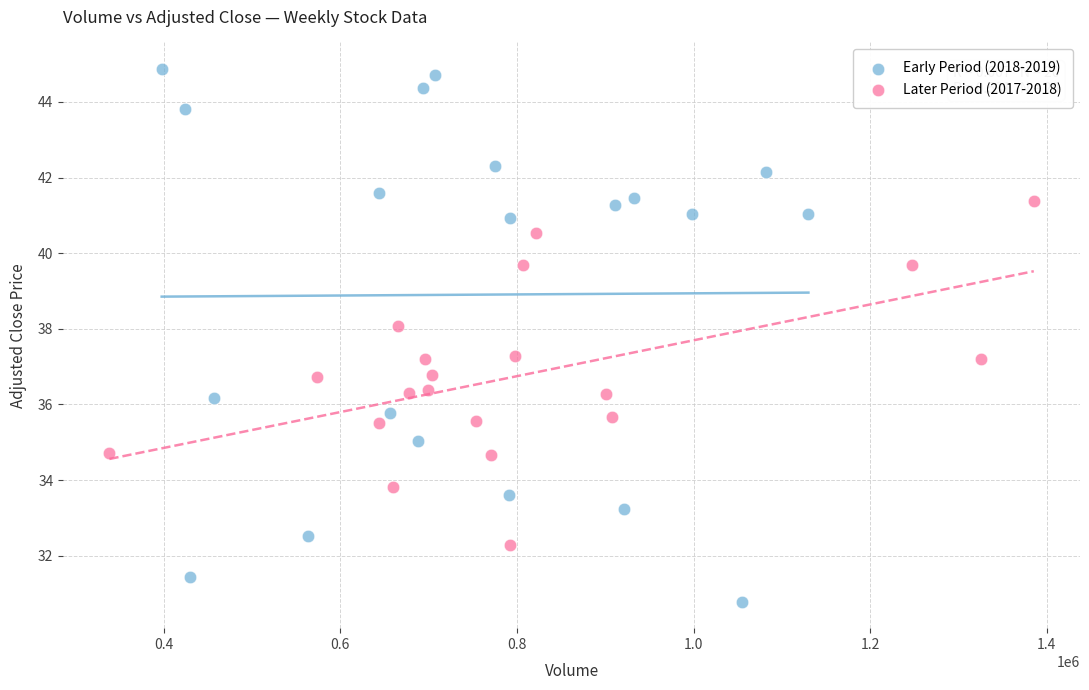

Which series contains the lowest Y value?

Early Period (2018-2019)